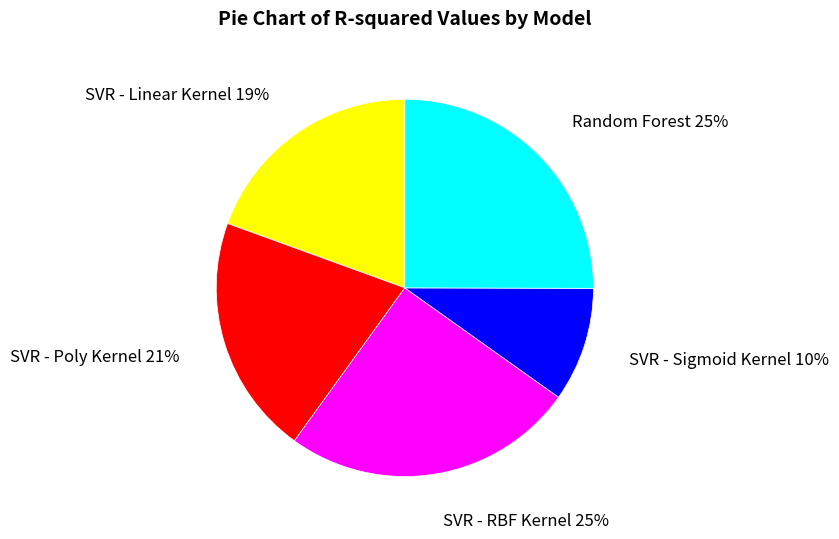

Which category has the smallest portion of the pie?

SVR - Sigmoid Kernel